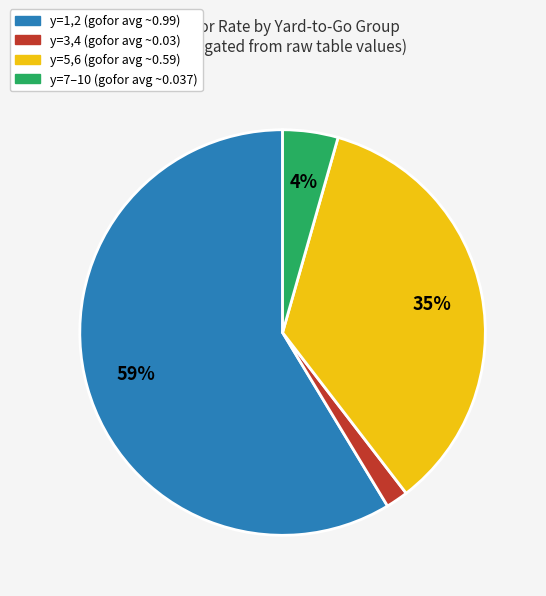

Is there a majority slice in this chart?

Yes